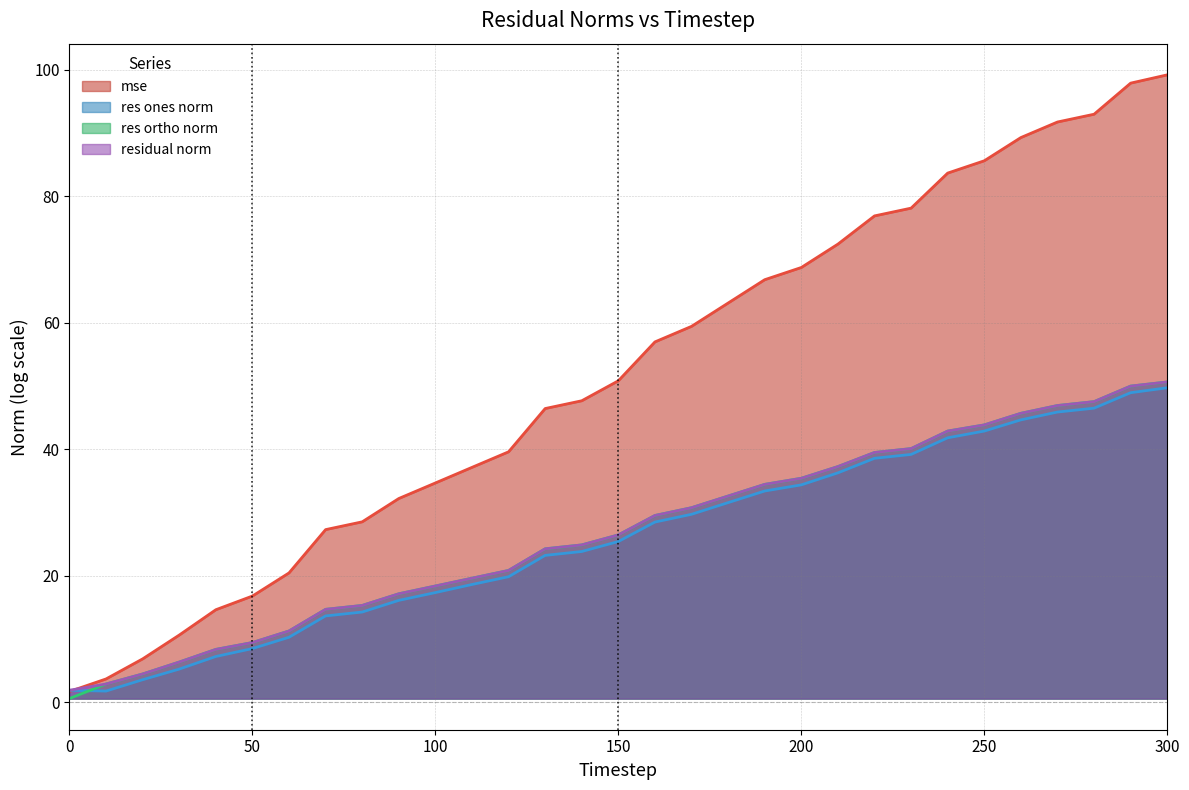

What is the greatest value displayed?

99.2